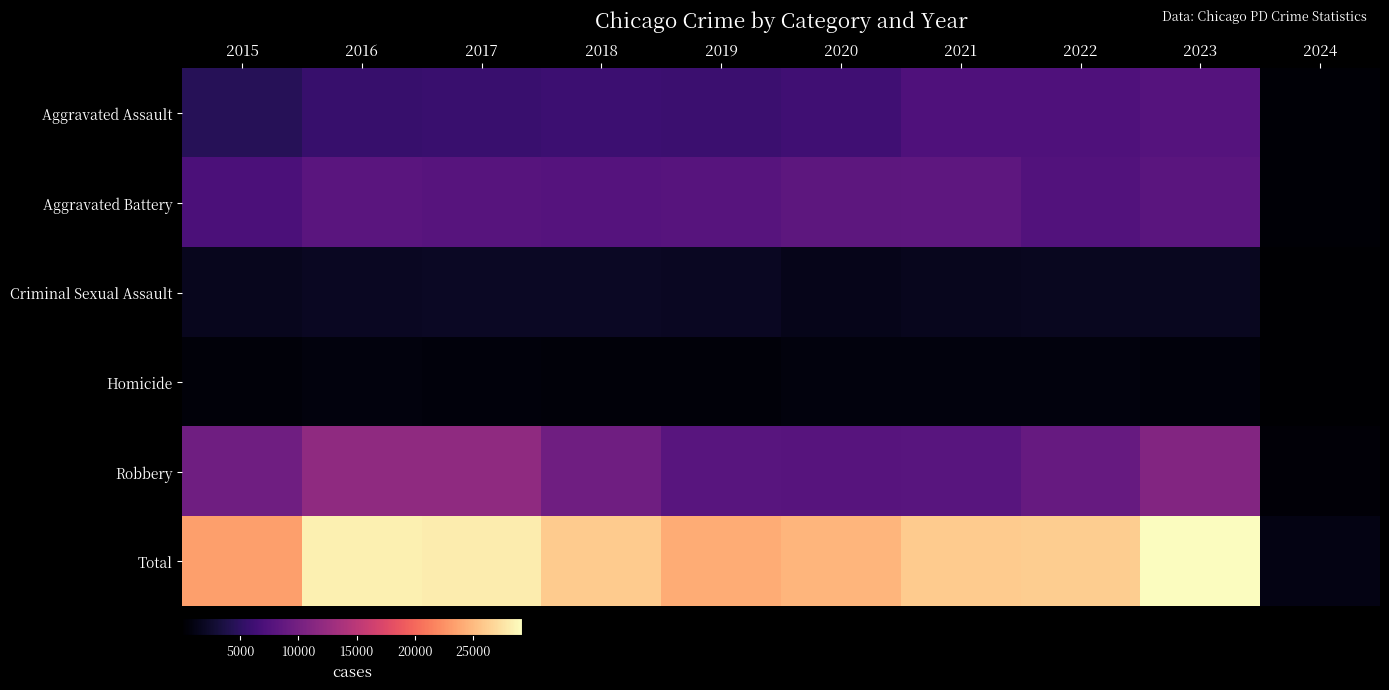

At which category is the sum across all series the highest?

2023